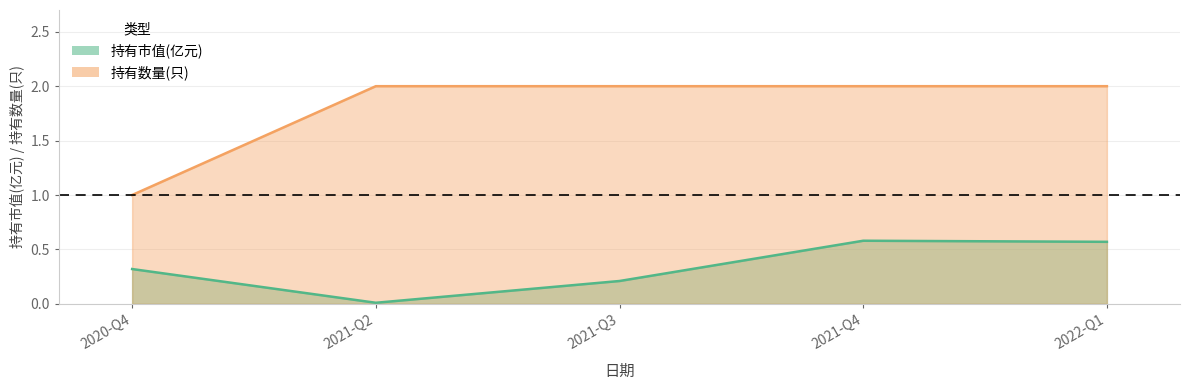

List the labels in order of 持有市值(亿元) value, smallest first.

2021-Q2, 2021-Q3, 2020-Q4, 2022-Q1, 2021-Q4